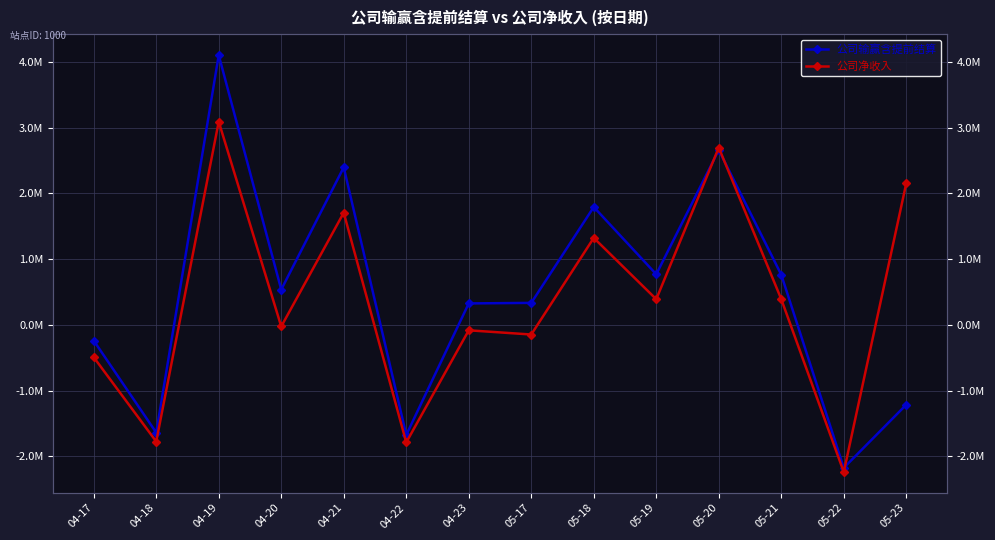

Rank the series by their maximum value, from highest to lowest.

公司输赢含提前结算, 公司净收入